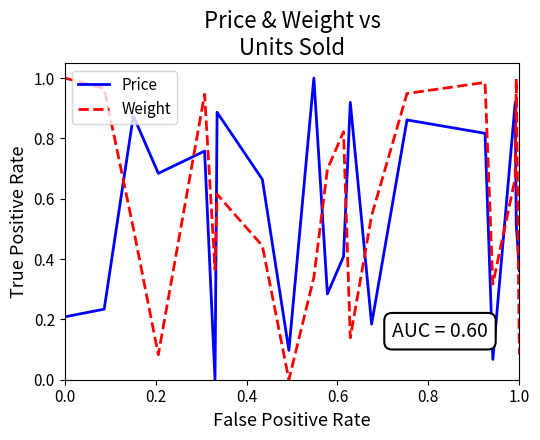

After their last crossing, which series has the higher values: Weight or Price?

Price